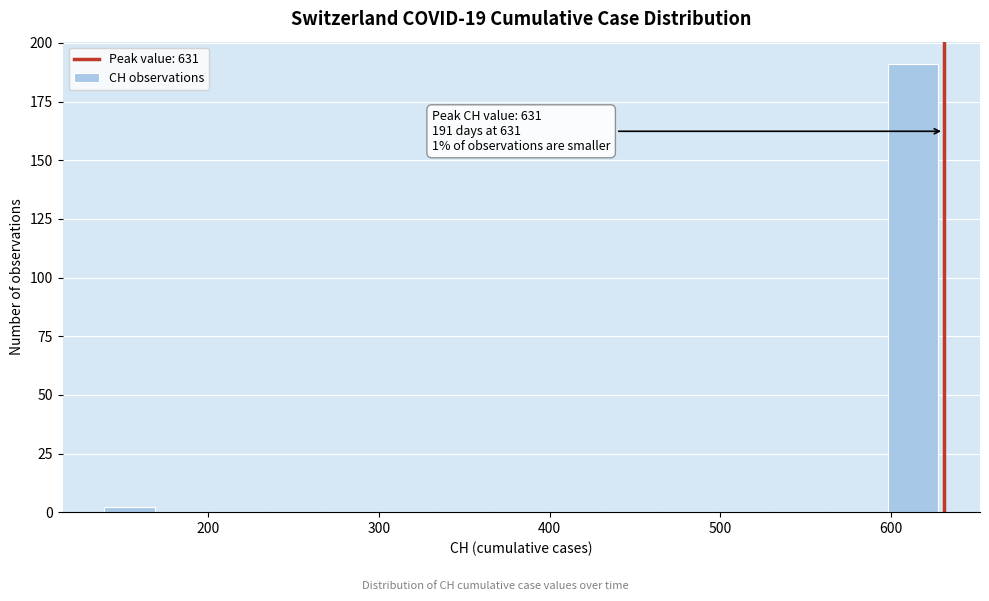

Around what value on the x-axis is the tallest bar? Give the approximate position of its centre, as read against the axis.

610